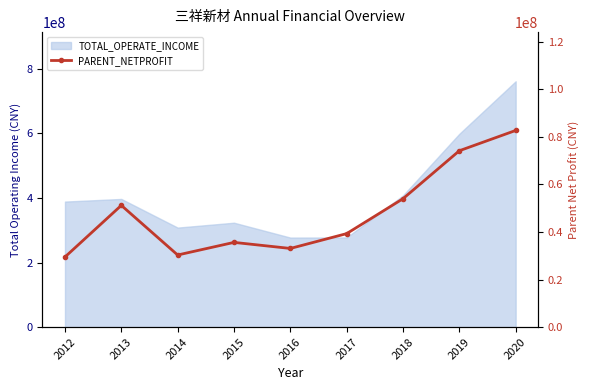

How many points are higher than both their immediate neighbors (excluding endpoints)?

2